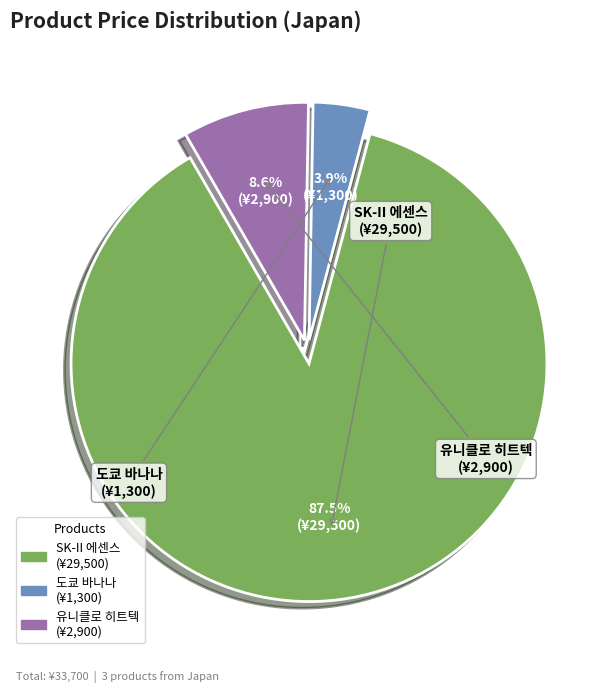

Does any single category account for the majority?

Yes